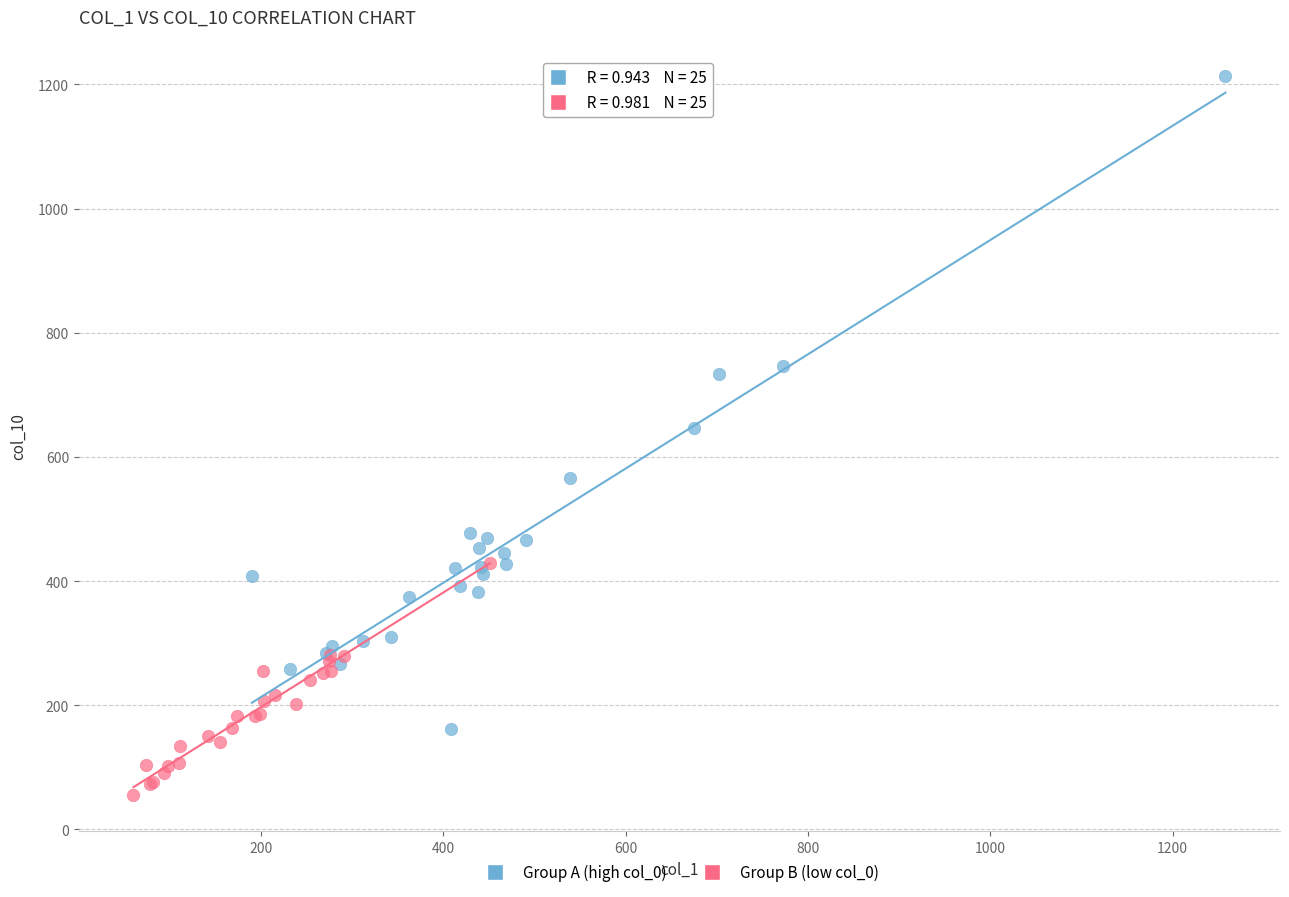

Which series contains the lowest Y value?

Group B (low col_0)